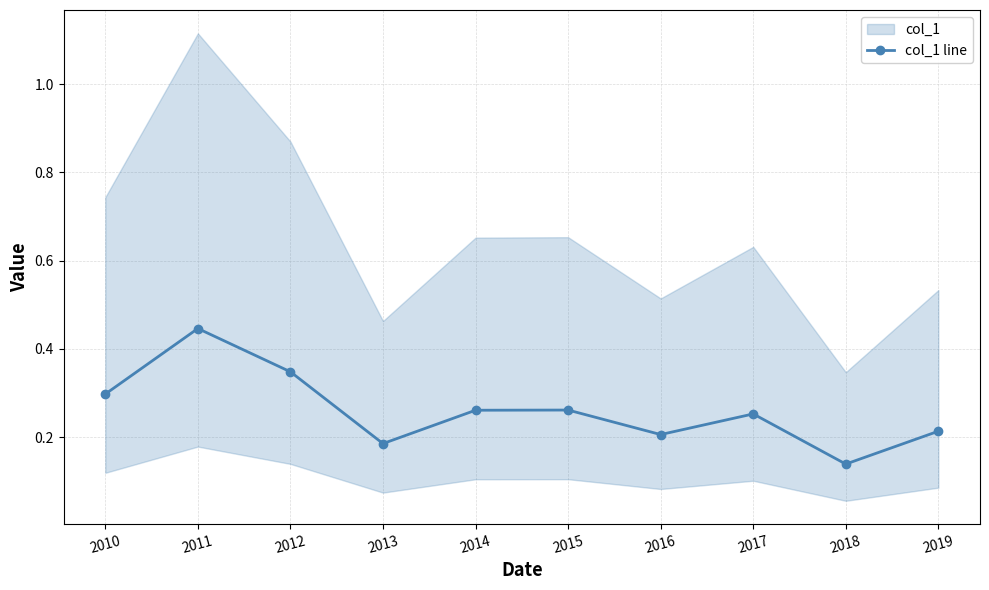

Reading left to right, what are all the values shown in this chart?

2010=0.3	2011=0.4	2012=0.3	2013=0.2	2014=0.3	2015=0.3	2016=0.2	2017=0.3	2018=0.1	2019=0.2